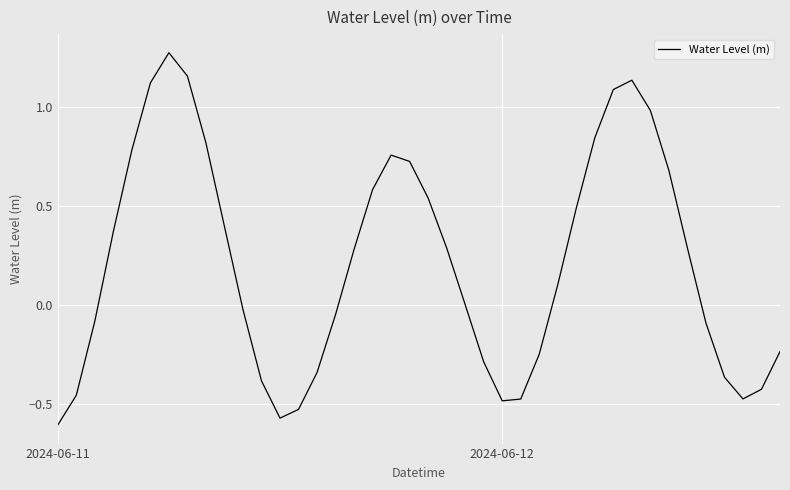

What is the difference between the maximum and minimum values?

1.9